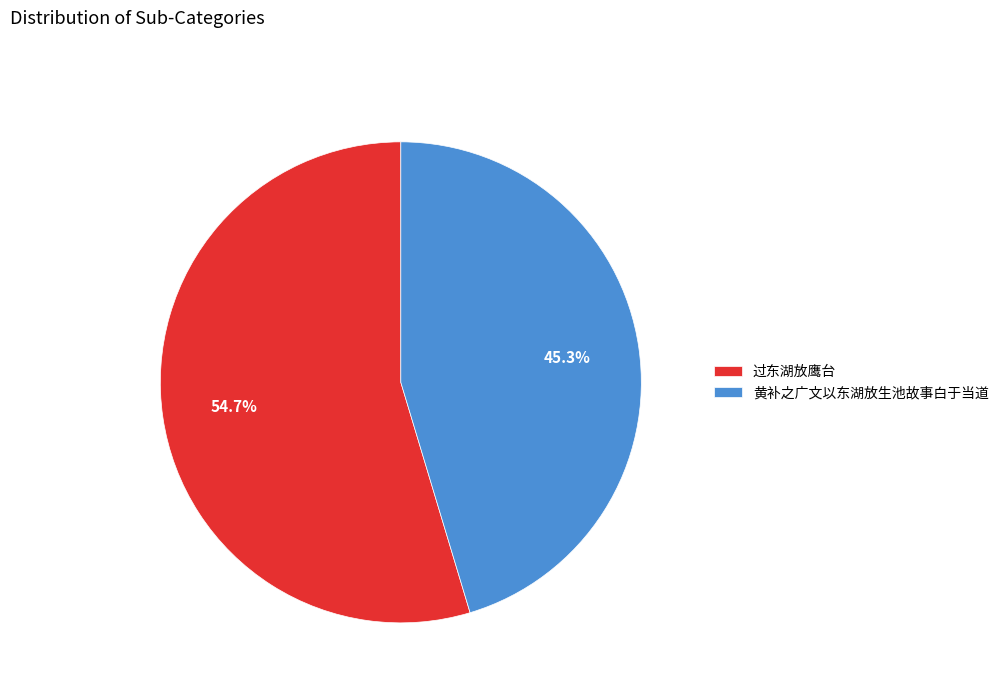

How many segments does this pie chart have?

2